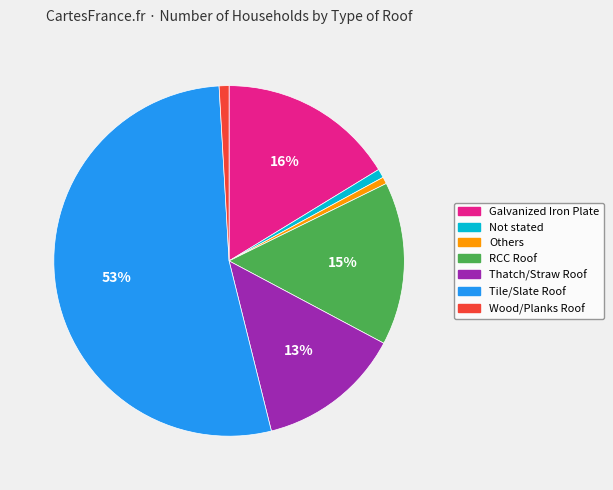

Which has a higher value, Tile/Slate Roof or RCC Roof?

Tile/Slate Roof